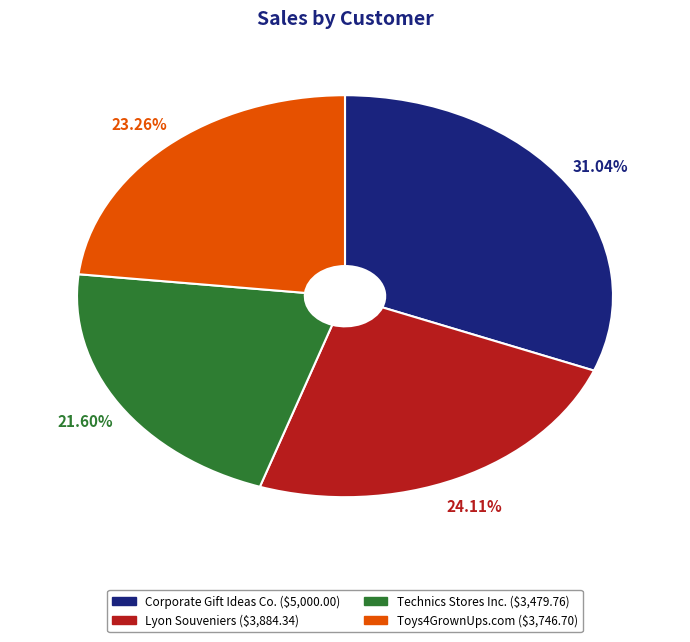

How many slices are in this pie chart?

4